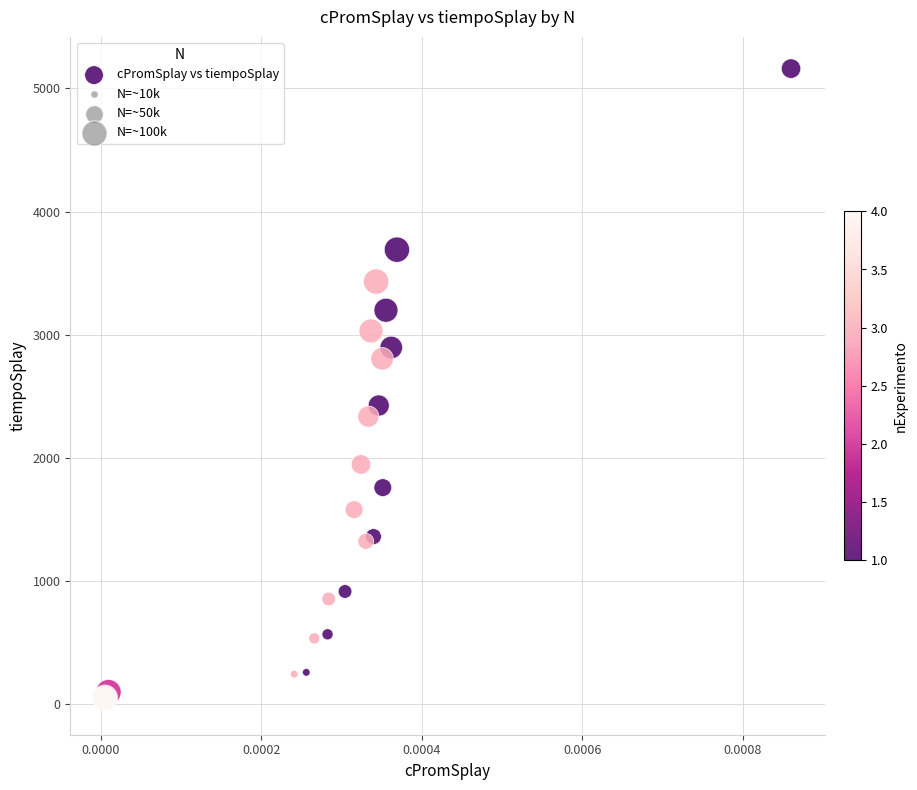

What Y value in the scatter plot is closest to 2584?

2424